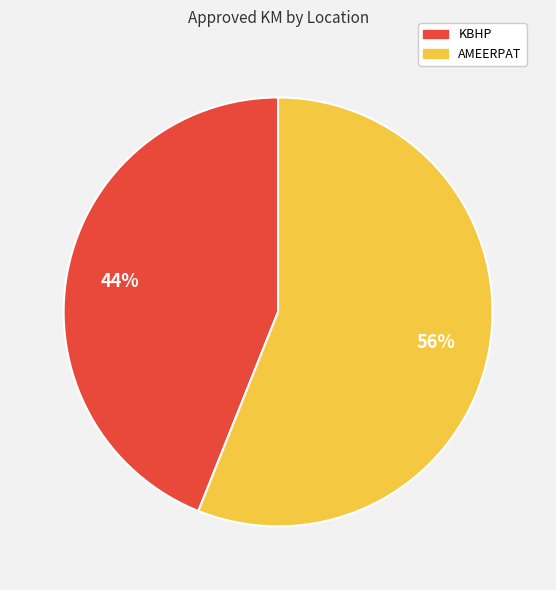

To the nearest percent, what is the combined percentage of KBHP and AMEERPAT?

100%